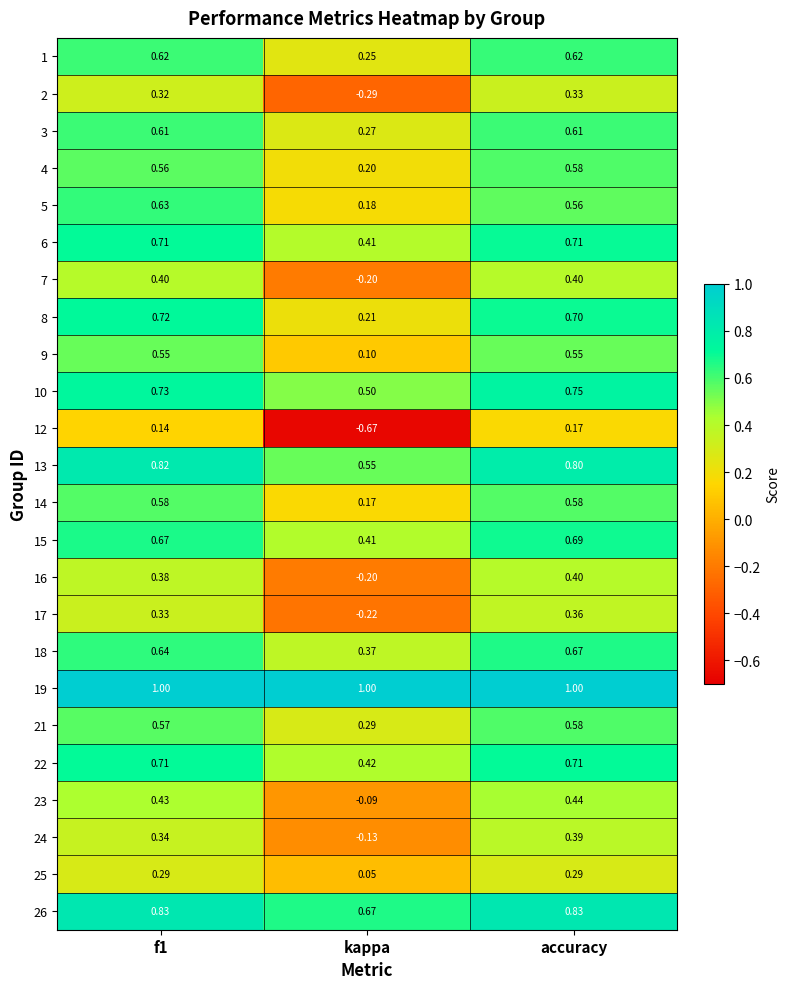

At which category is the sum across all series the highest?

accuracy